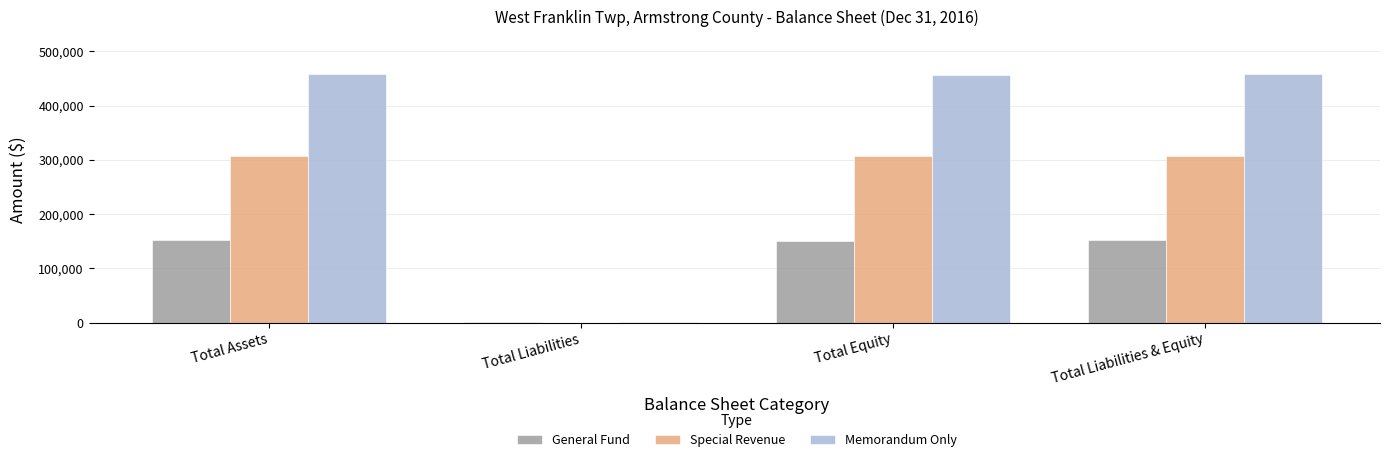

Read the Special Revenue value at Total Assets.

306303